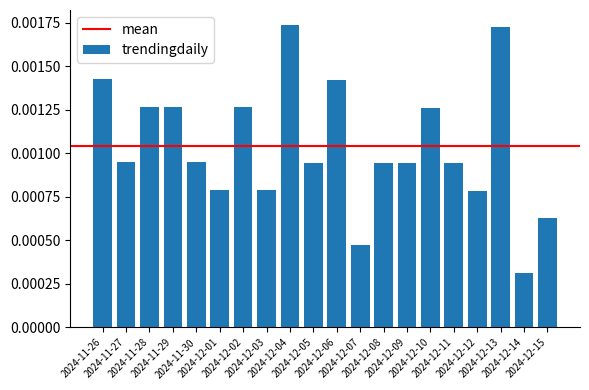

What is the label of the 12th bar from the right?

2024-12-04